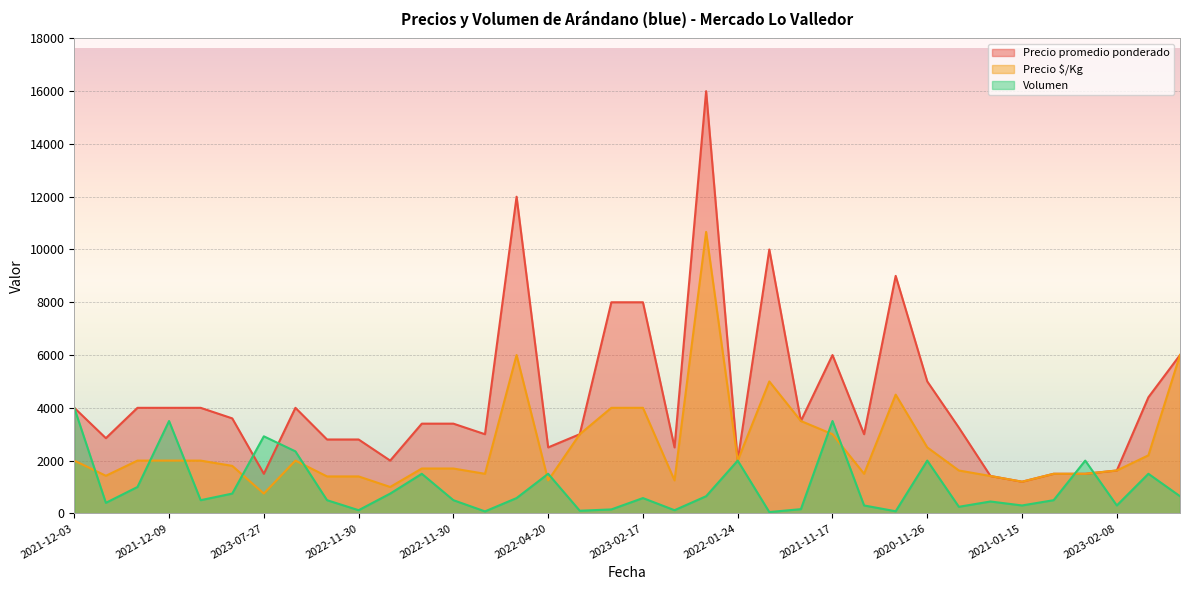

Reading left to right, transcribe all the data shown in this chart.

Precio promedio ponderado: 4000	2850	4000	4000	4000	3600	1500	4000	2800	2800	2000	3400	3400	3000	12000	2500	3000	8000	8000	2500	16000	2000	10000	3500	6000	3000	9000	5000	3250	1416	1200	1500	1500	1625	4400	6000
Precio $/Kg: 2000	1425	2000	2000	2000	1800	750	2000	1400	1400	1000	1700	1700	1500	6000	1250	3000	4000	4000	1250	10667	2000	5000	3500	3000	1500	4500	2500	1625	1416	1200	1500	1500	1625	2200	6000
Volumen: 4000	400	1000	3500	500	750	2920	2350	500	120	750	1500	500	75	580	1500	100	150	580	120	650	2000	50	160	3500	300	80	2000	250	450	300	500	2000	300	1500	650